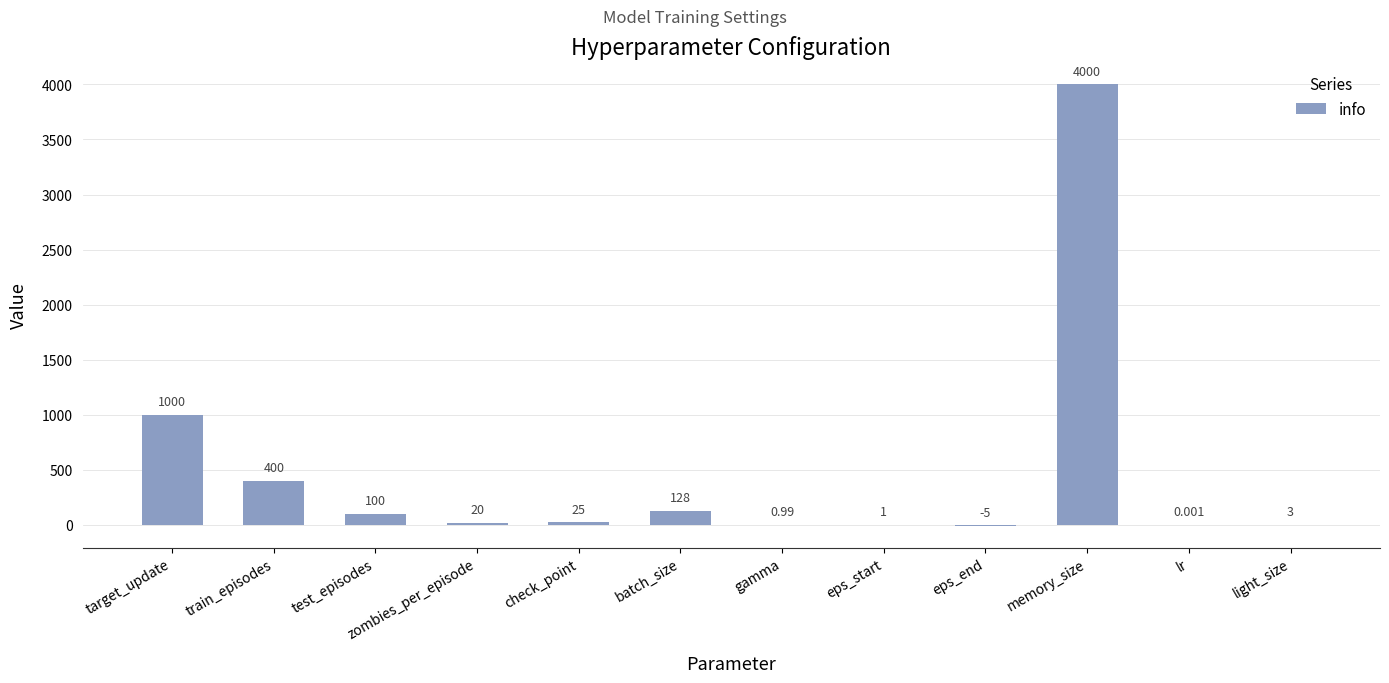

Which category has the highest value across all series?

memory_size